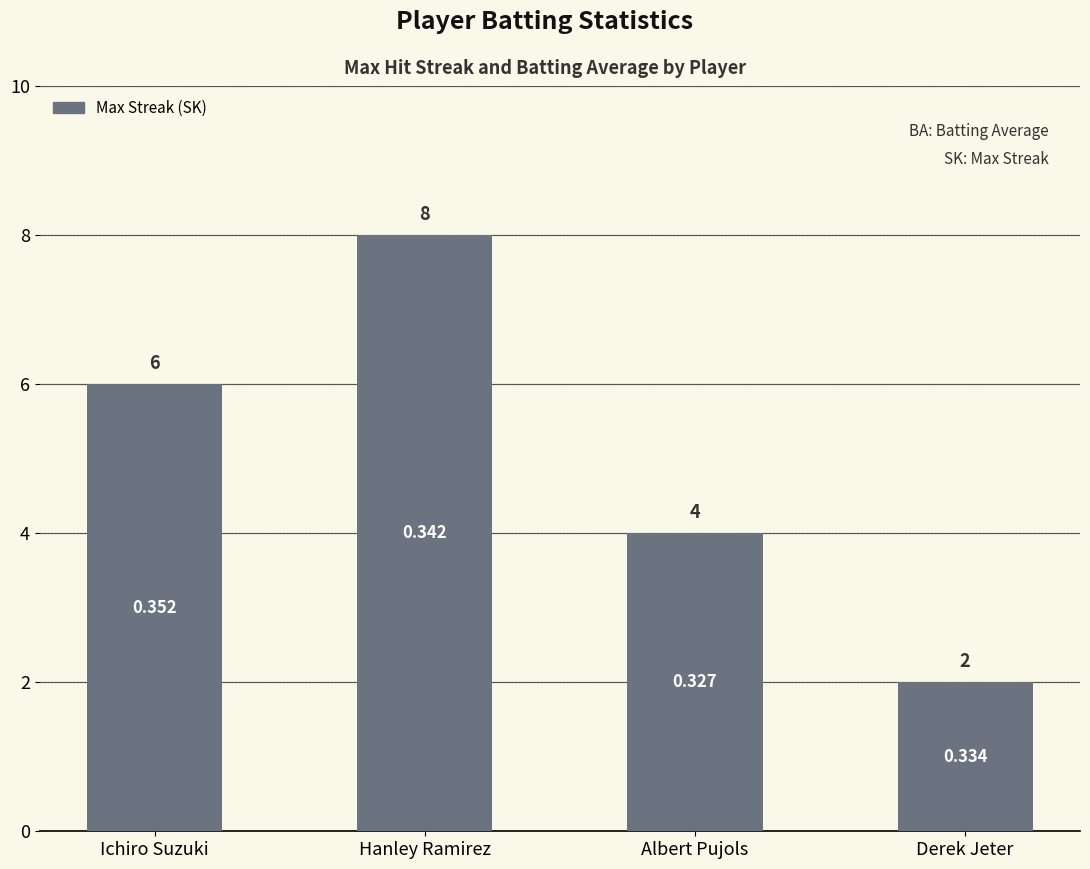

What is the sum of all values?

20